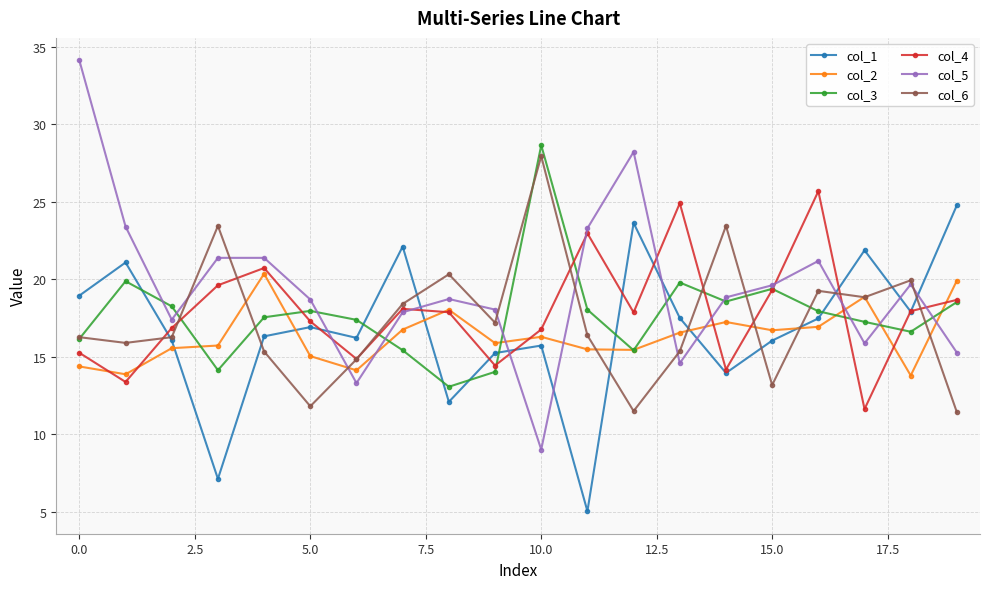

Count the number of data series in this chart.

6